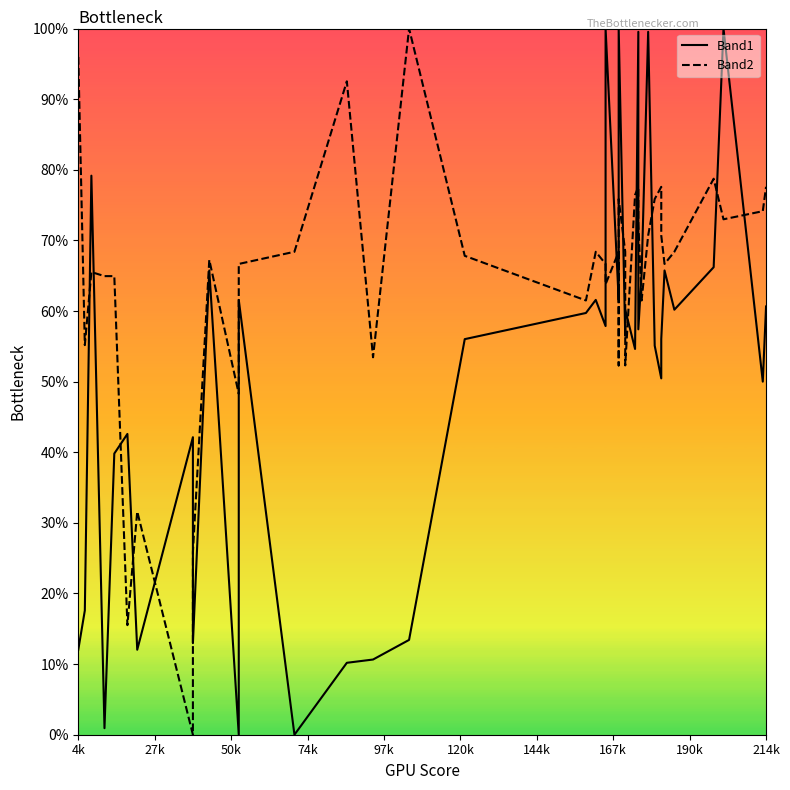

Which series has the widest spread of values?

Band1